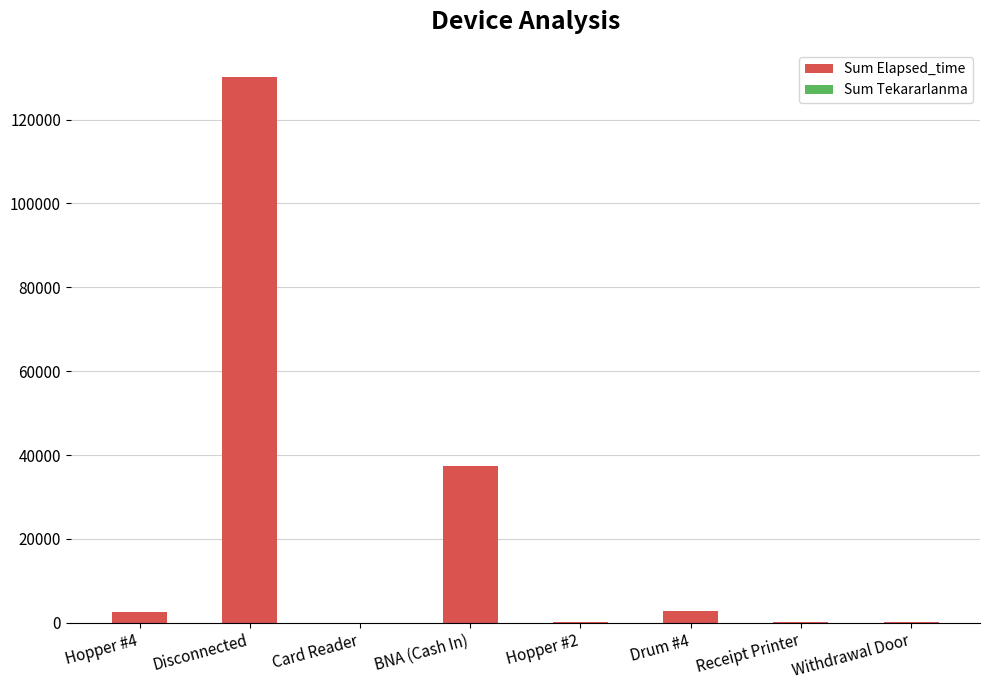

Is it true that Sum Elapsed_time equals 173038 at Disconnected?

False